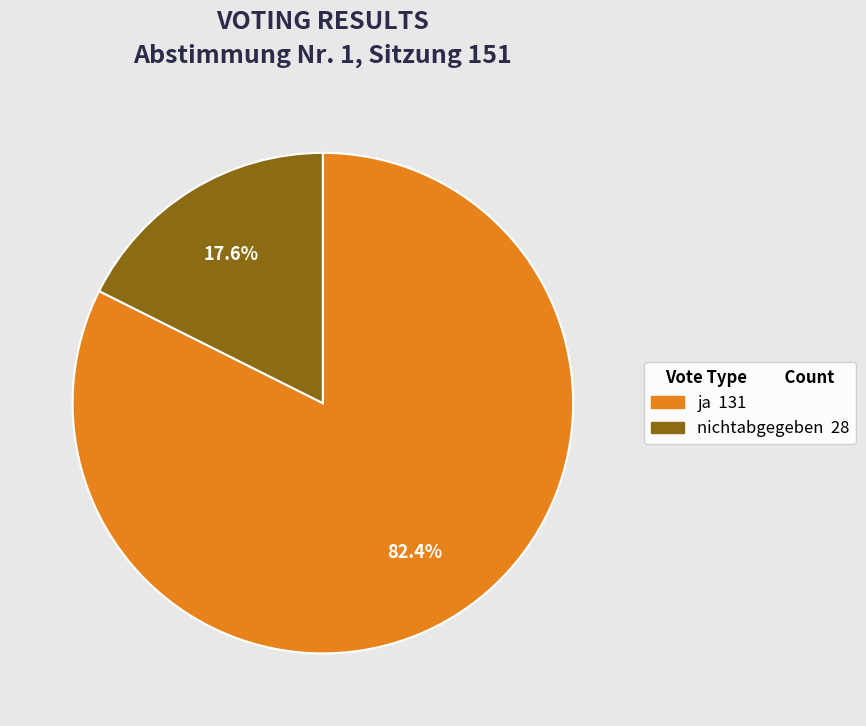

Is there any slice that represents more than half of the pie?

Yes